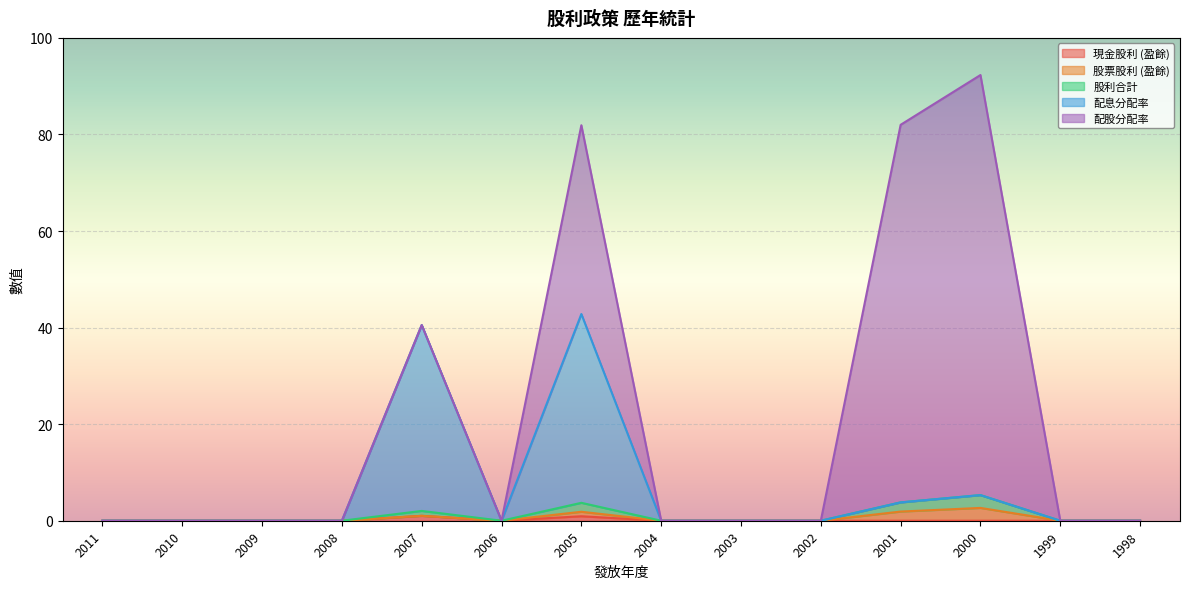

At which category does the chart reach its minimum across all series?

2011